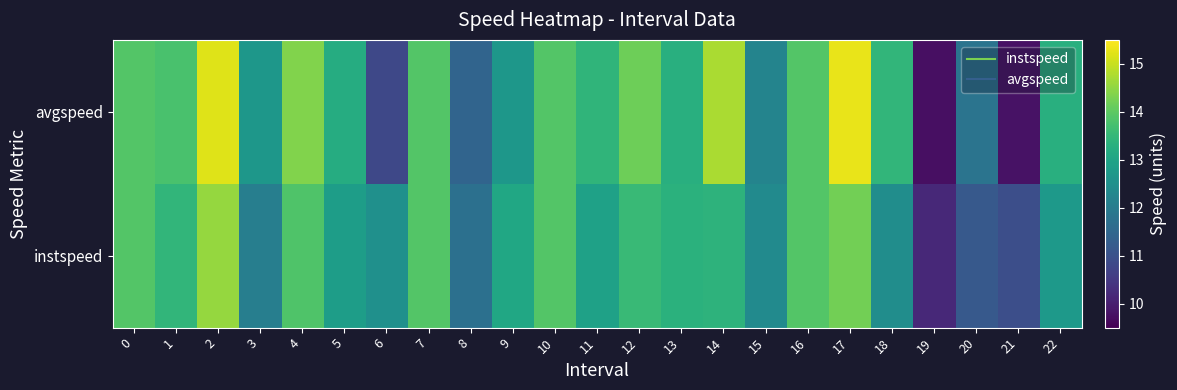

What is the total value across all series at 9?

25.7